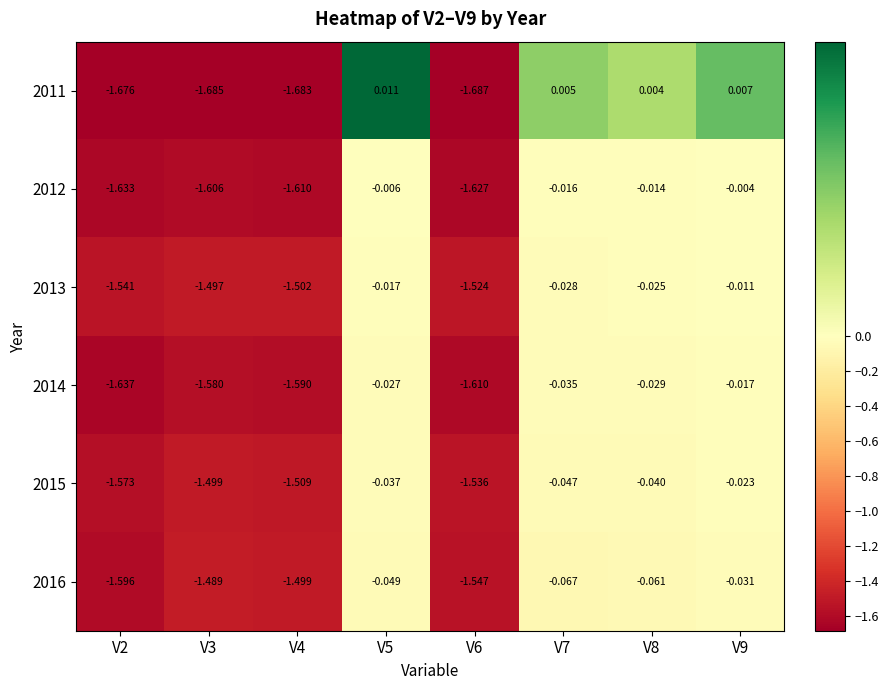

At which category does the chart reach its minimum across all series?

V6